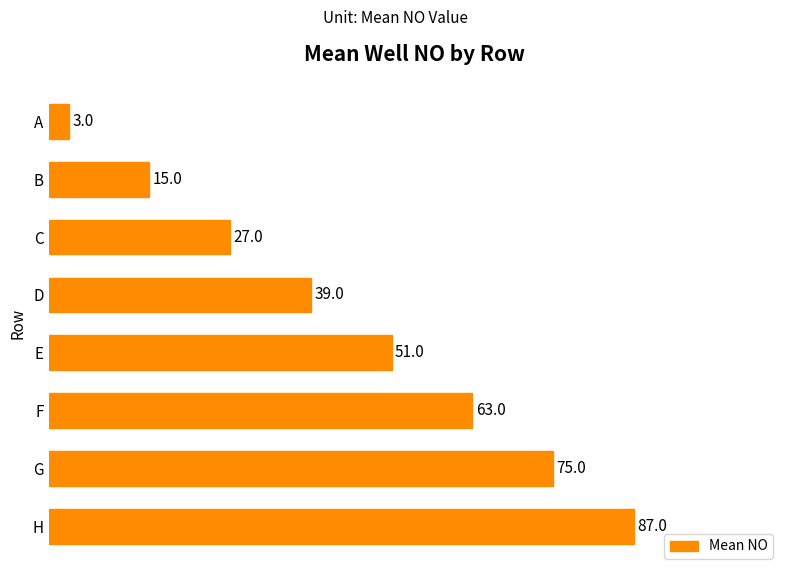

Is it true that the value at A is 3?

True